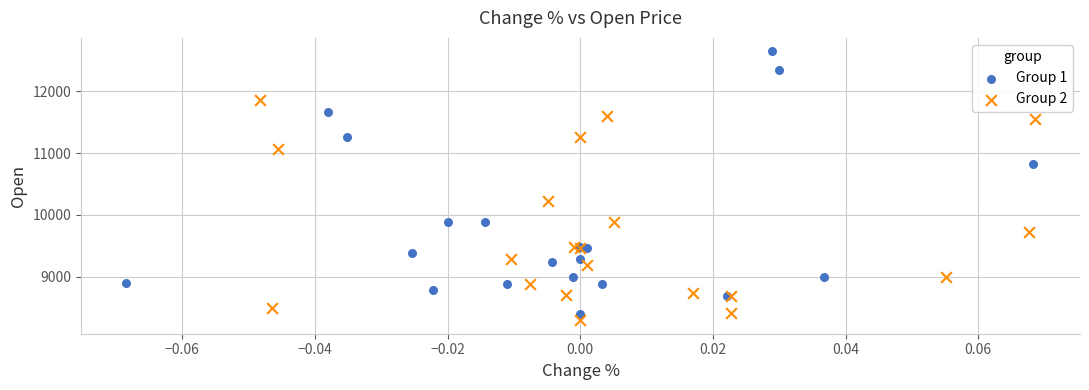

Which series contains the highest Y value?

Group 1